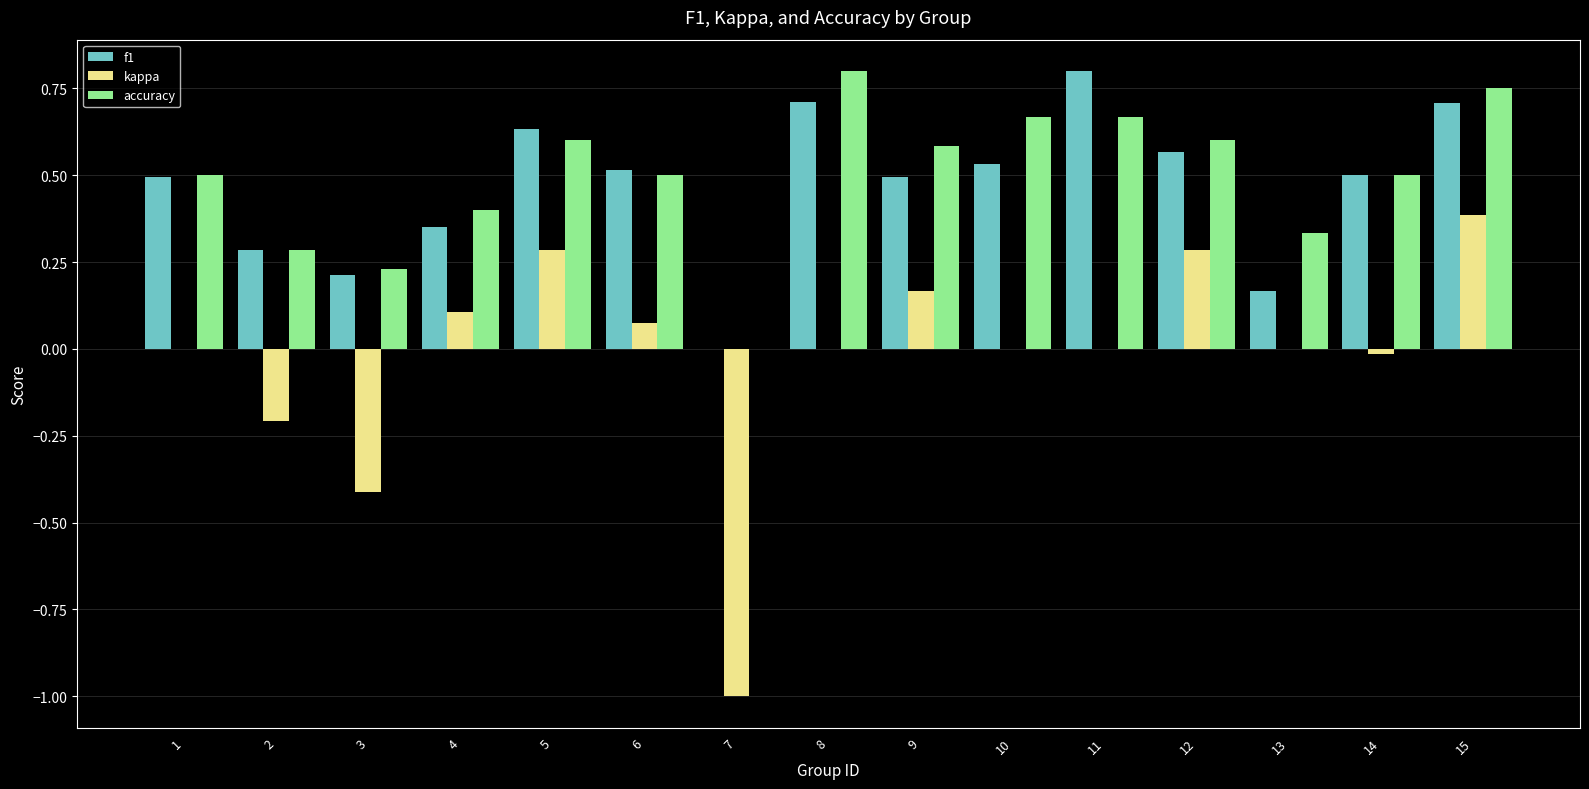

True or false: kappa has a value of 0.6 at 15.

False